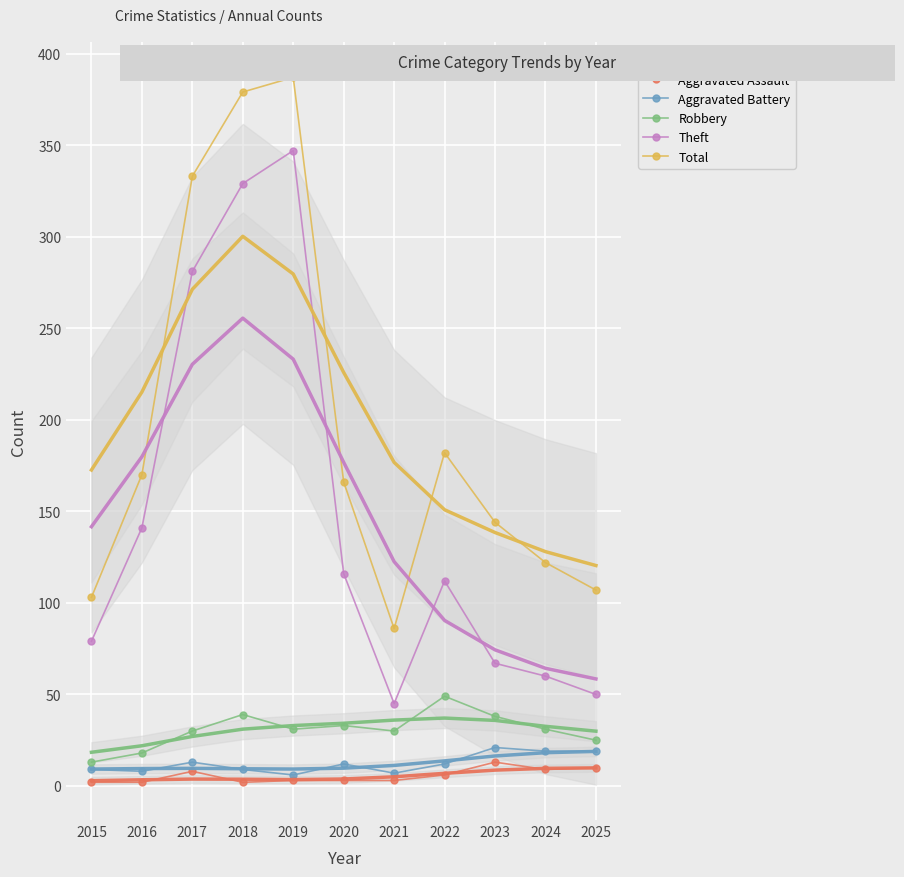

True or false: Robbery has a value of 31 at 2024.

True